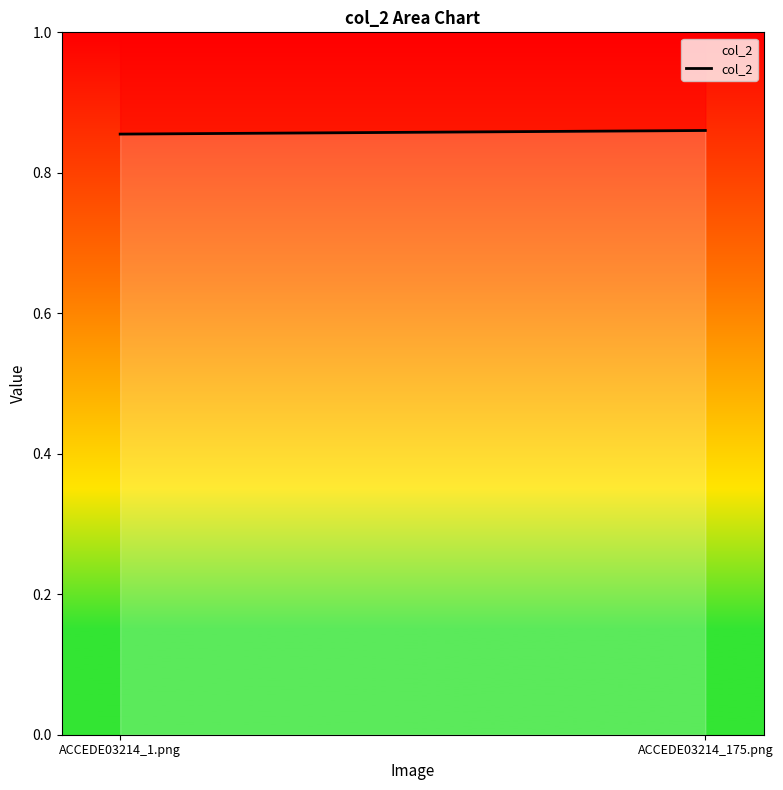

How many data points does each series have?

2